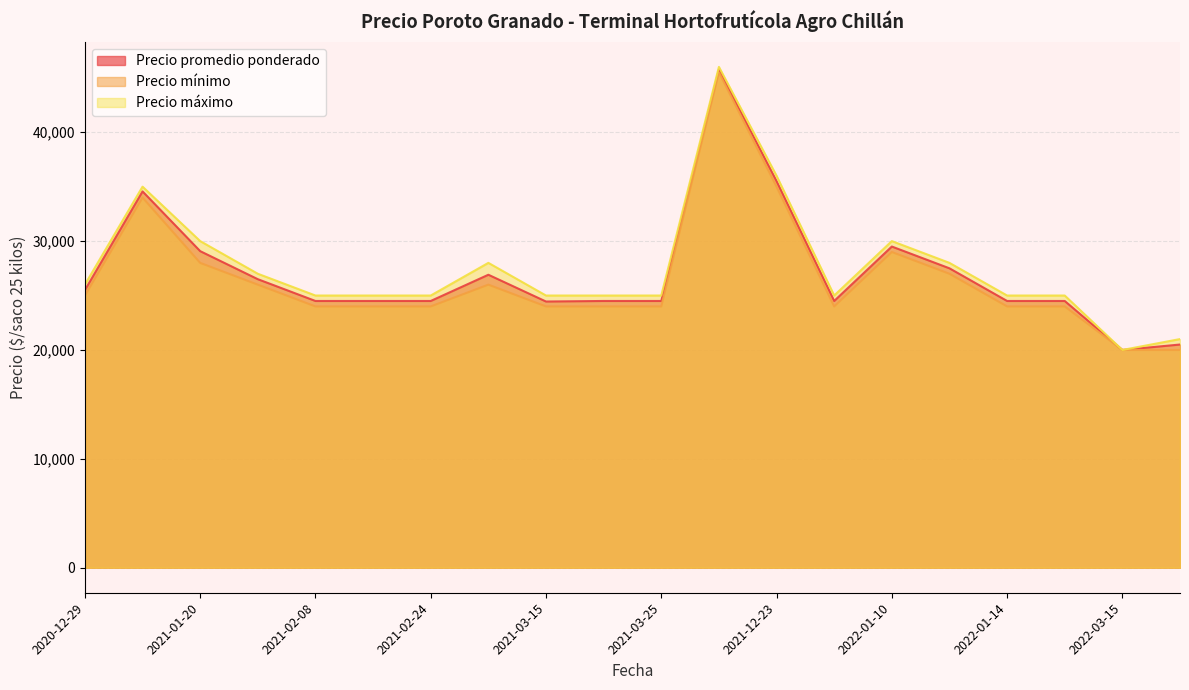

What is the difference between the highest and lowest values at 2022-03-31?

1000